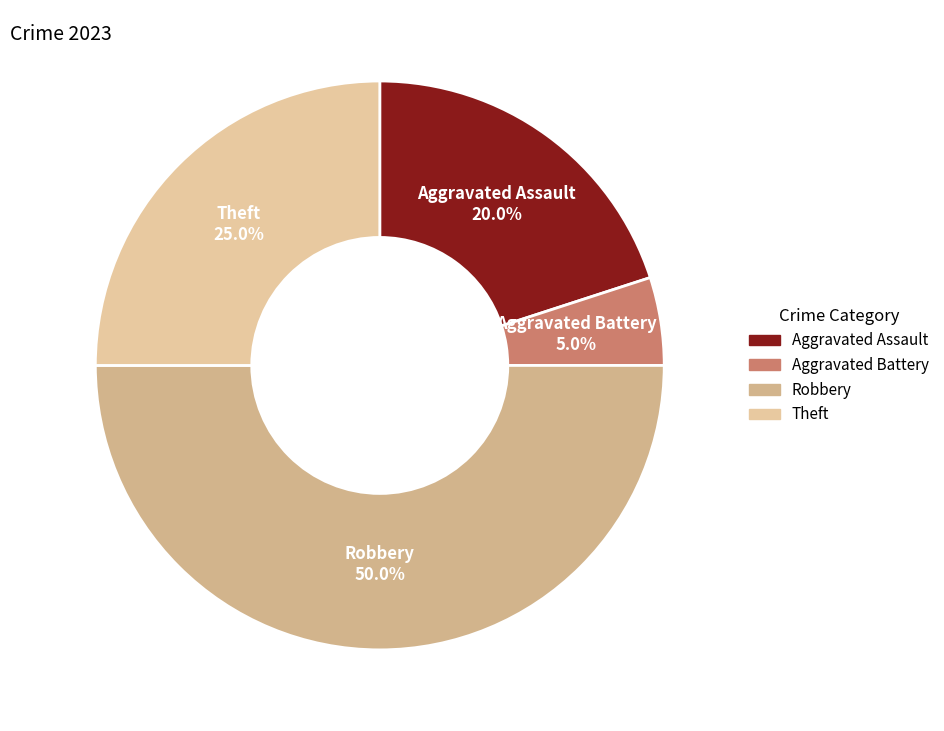

The Robbery slice represents 37% of the pie. True or false?

False